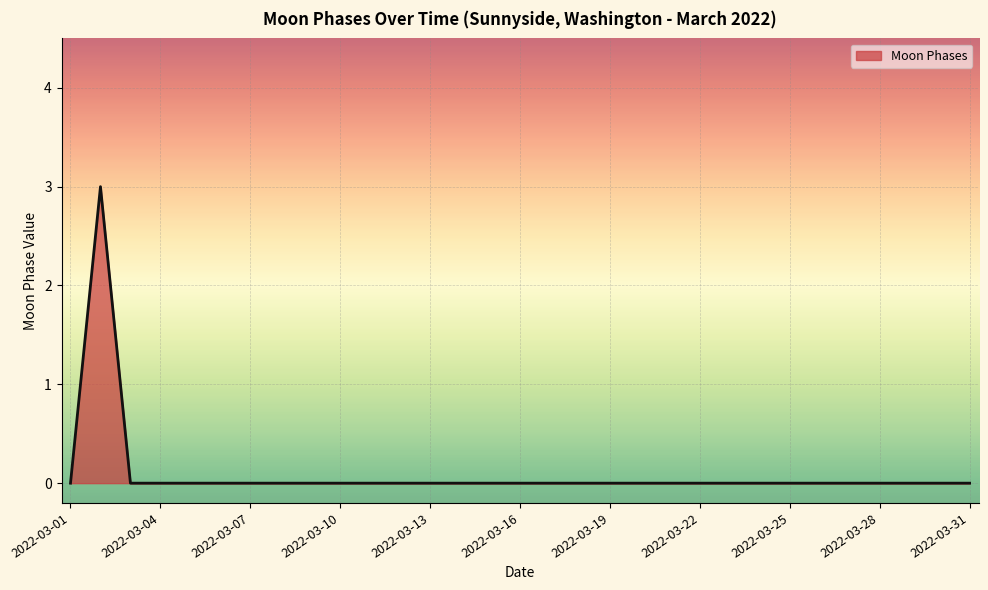

Is this an area chart (filled region under the line)?

Yes